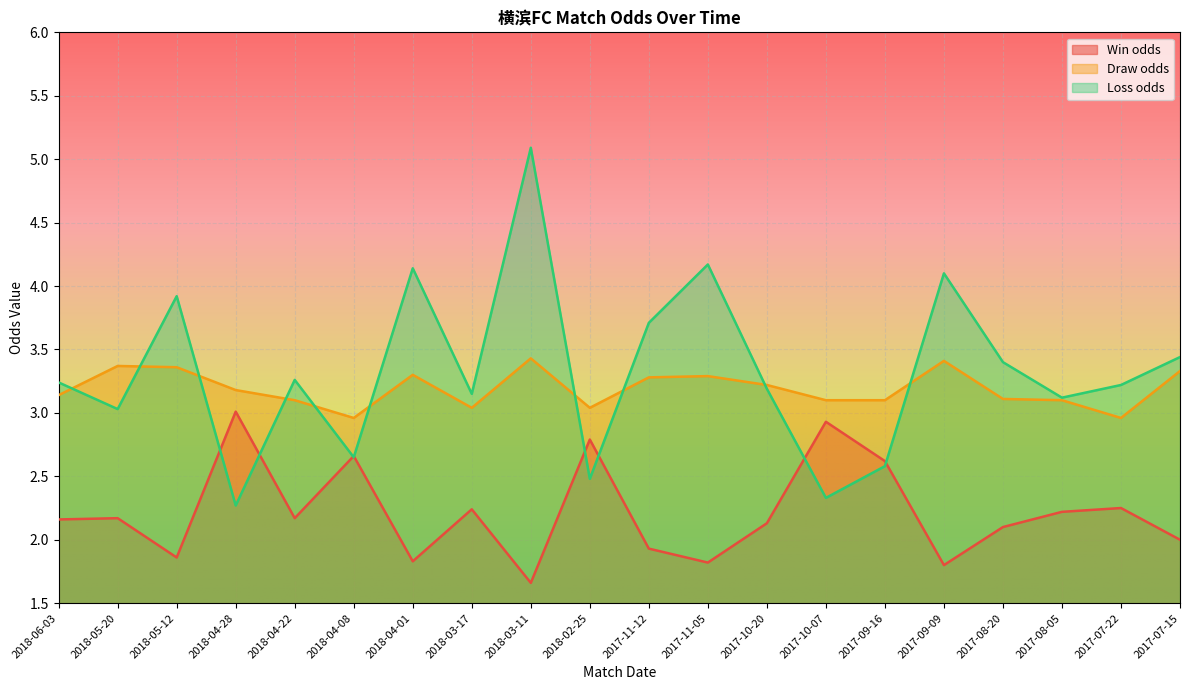

Reading right to left, list all the values displayed in this chart.

Win odds: 2.0	2.2	2.2	2.1	1.8	2.6	2.9	2.1	1.8	1.9	2.8	1.7	2.2	1.8	2.7	2.2	3.0	1.9	2.2	2.2
Draw odds: 3.3	3.0	3.1	3.1	3.4	3.1	3.1	3.2	3.3	3.3	3.0	3.4	3.0	3.3	3.0	3.1	3.2	3.4	3.4	3.1
Loss odds: 3.4	3.2	3.1	3.4	4.1	2.6	2.3	3.2	4.2	3.7	2.5	5.1	3.1	4.1	2.6	3.3	2.3	3.9	3.0	3.2